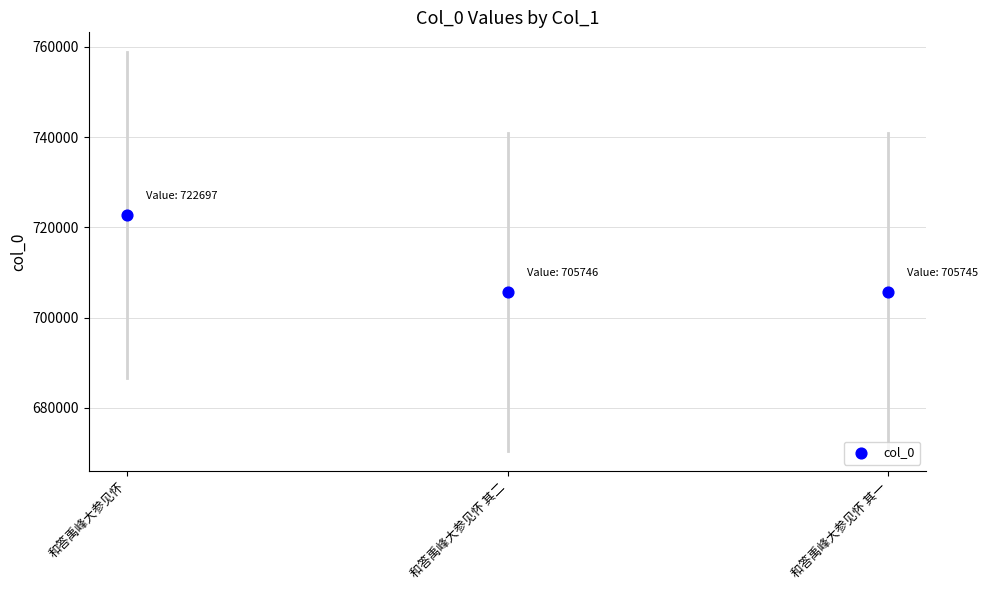

What is the average Y value?

711396